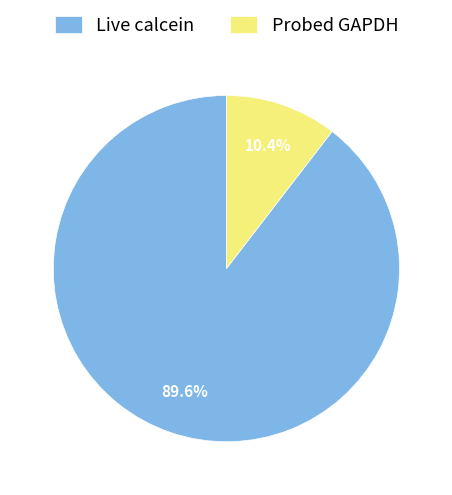

How many slices are in this pie chart?

2